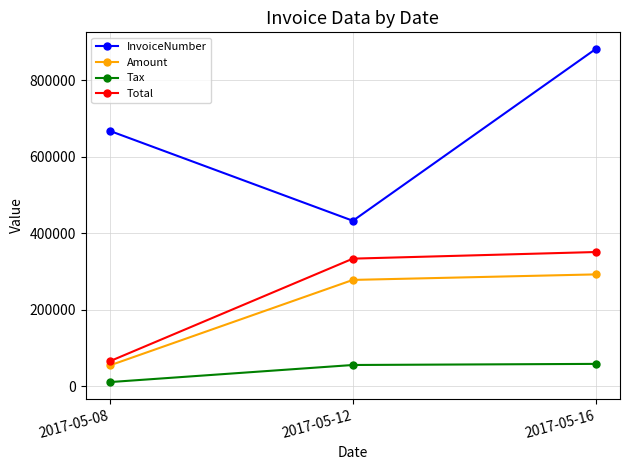

List the labels in order of InvoiceNumber value, largest first.

2017-05-16, 2017-05-08, 2017-05-12